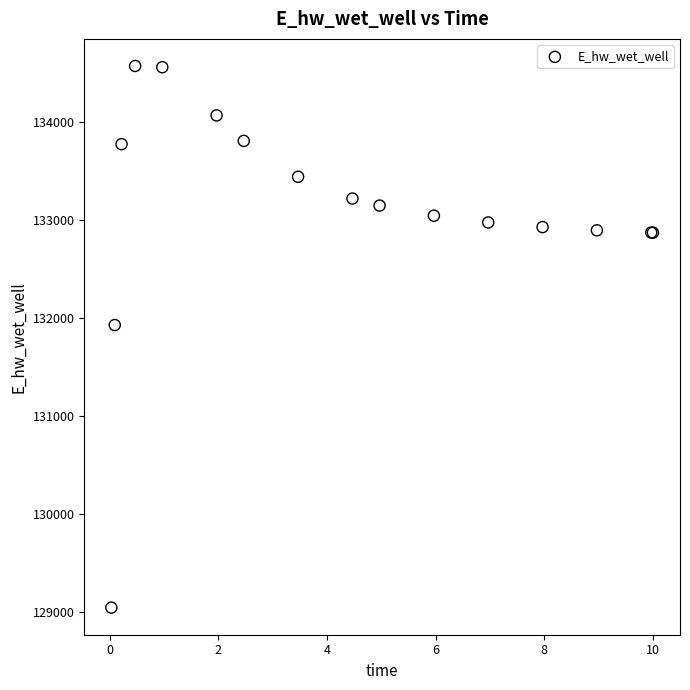

What Y value in the scatter plot is closest to 131808?

131928.8